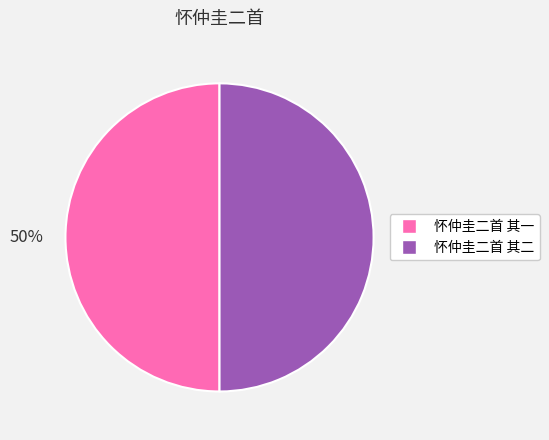

Combined, do 怀仲圭二首 其二 and 怀仲圭二首 其一 account for over 50%?

Yes